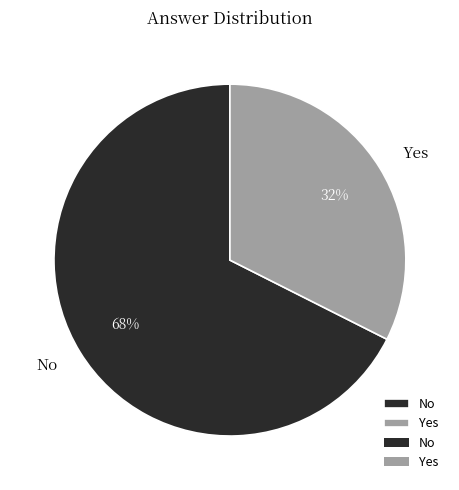

Which category has the biggest portion of the pie?

No